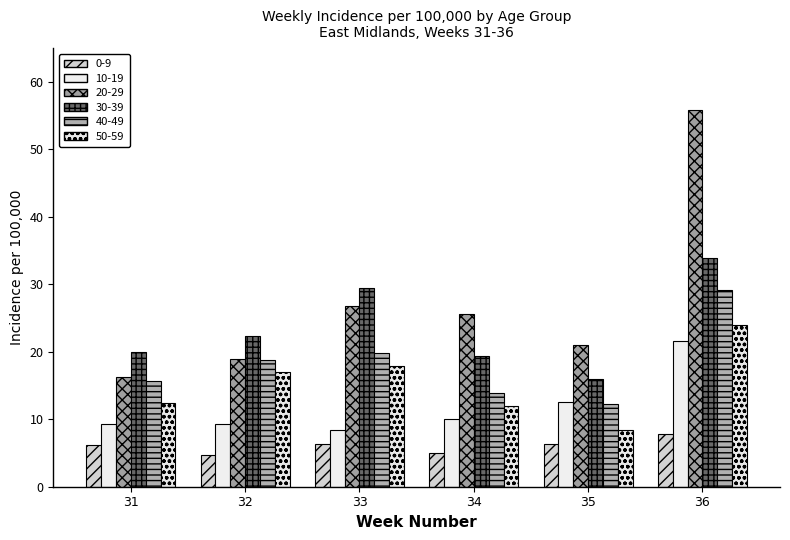

At which label does 0-9 first exceed 6?

31